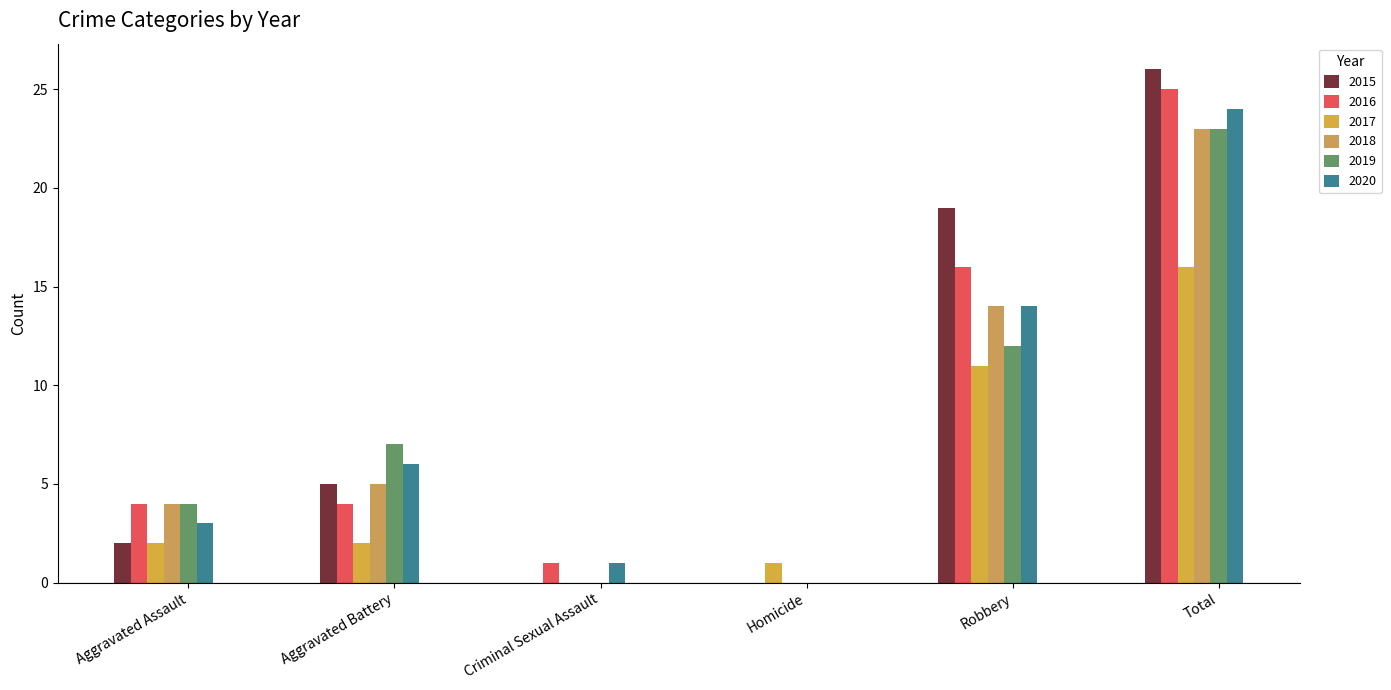

What is the spread (max minus min) of values at Aggravated Assault?

2